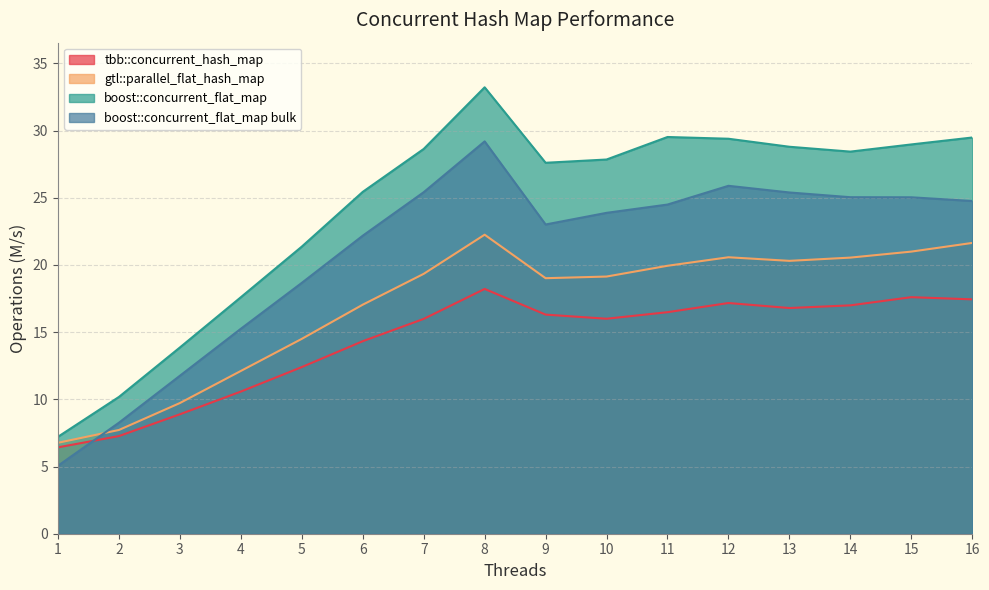

Reading left to right, list all the values displayed in this chart.

tbb::concurrent_hash_map: 6.4	7.3	8.9	10.6	12.4	14.3	16.0	18.2	16.3	16.0	16.5	17.2	16.8	17.0	17.6	17.4
gtl::parallel_flat_hash_map: 6.8	7.7	9.7	12.1	14.5	17.0	19.3	22.3	19.0	19.1	19.9	20.6	20.3	20.5	21.0	21.6
boost::concurrent_flat_map: 7.2	10.2	13.9	17.6	21.4	25.4	28.6	33.2	27.6	27.8	29.5	29.4	28.8	28.4	29.0	29.5
boost::concurrent_flat_map bulk: 5.1	8.3	11.8	15.3	18.7	22.2	25.4	29.2	23.0	23.9	24.5	25.9	25.4	25.0	25.0	24.8